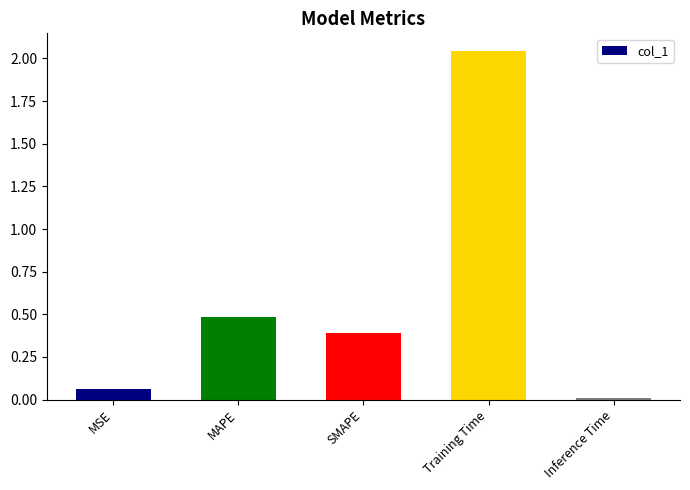

Is it true that the value at SMAPE is 0.1?

False